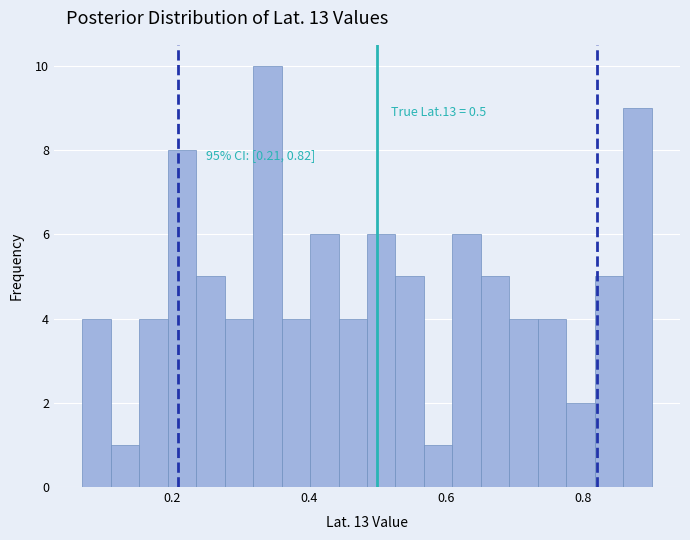

Read against the x-axis, roughly where is the centre of the tallest bar?

0.34